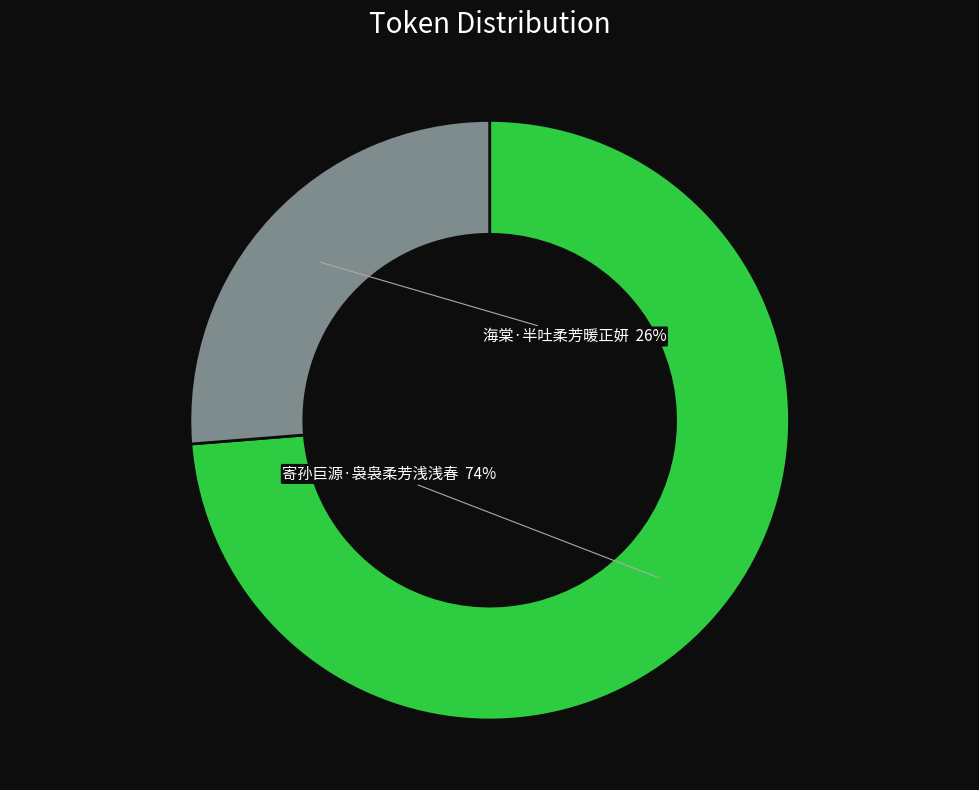

To the nearest percent, what is the combined percentage of 海棠·半吐柔芳暖正妍 and 寄孙巨源·袅袅柔芳浅浅春?

100%